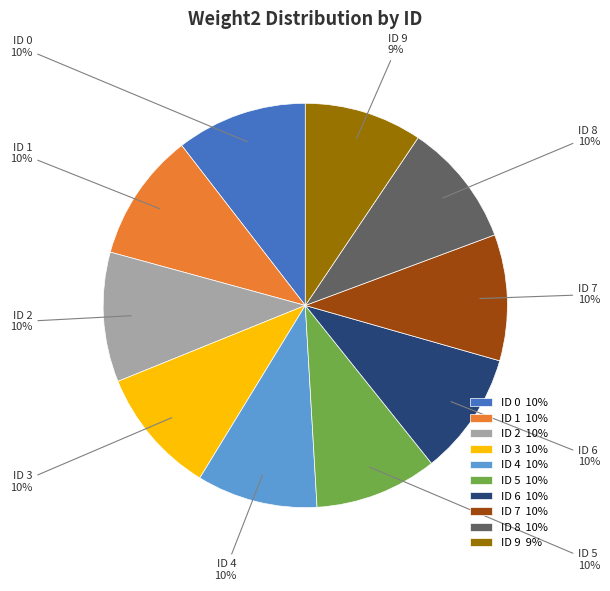

Does ID 4 represent more than half of the total?

No